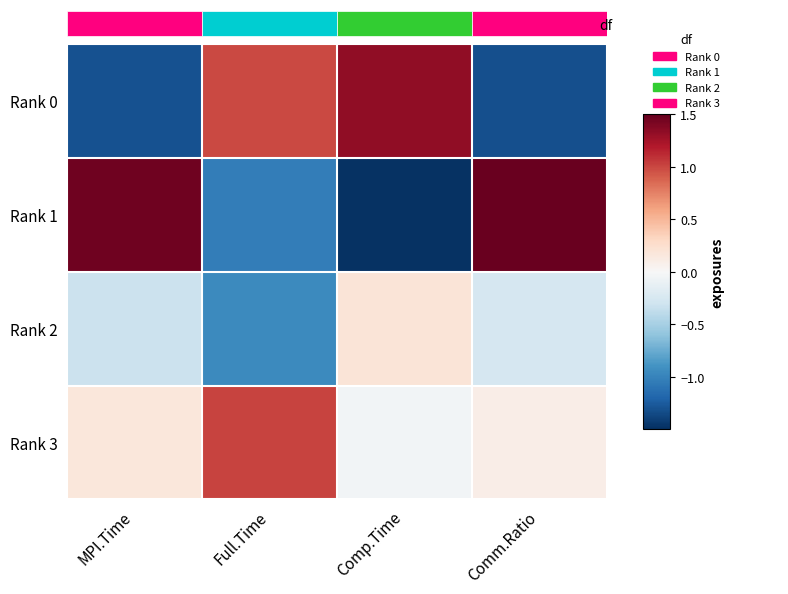

How many data points does each series have?

4